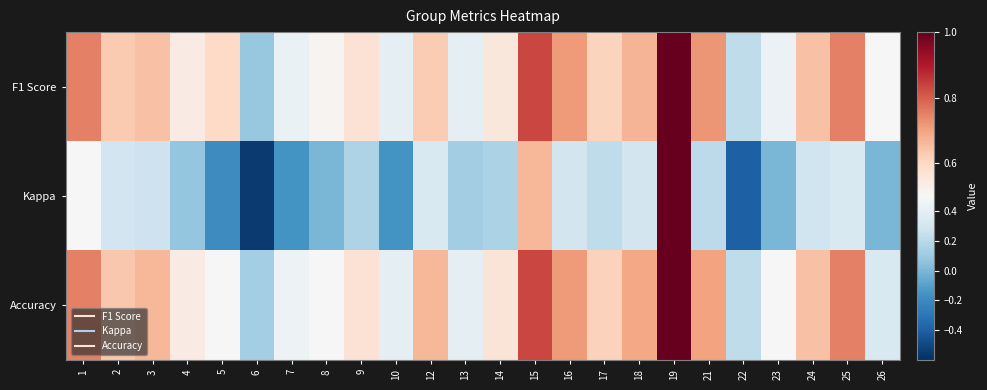

Between 13 and 25, which is larger?

25